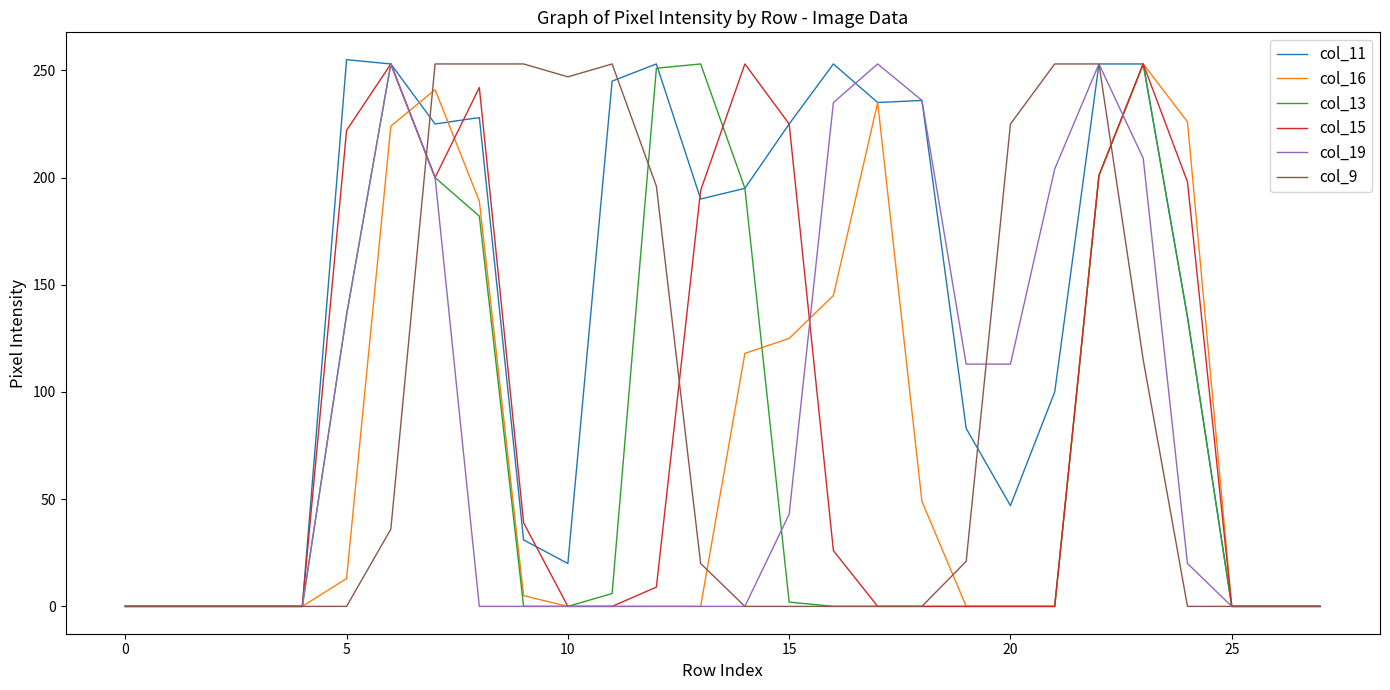

Which series has the largest total across all categories?

col_11